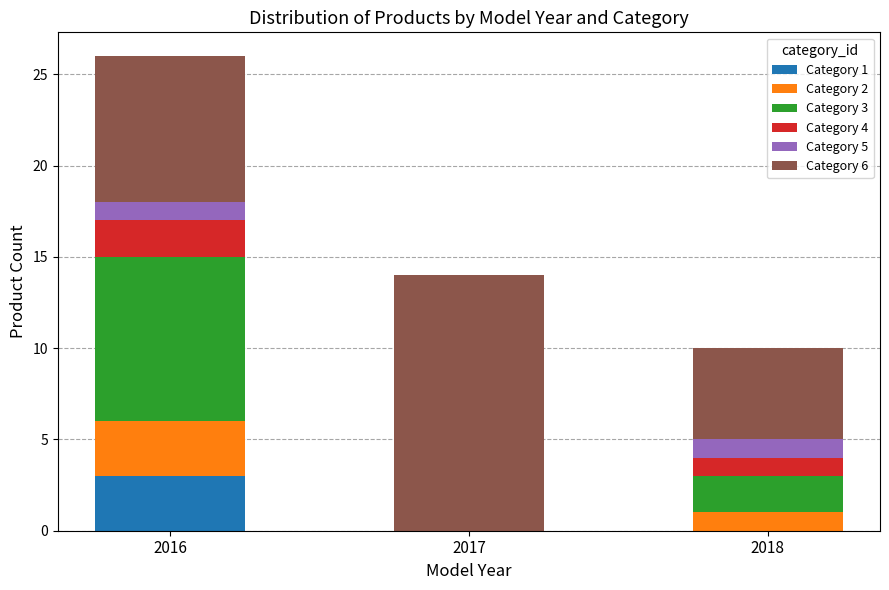

Does the chart contain stacked bars?

Yes